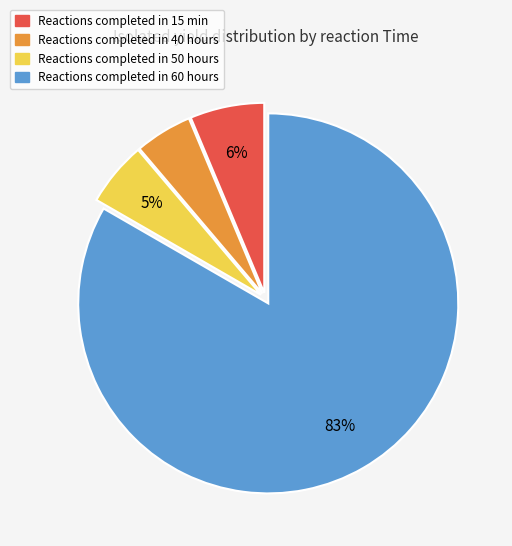

To the nearest percent, what is the average slice percentage?

25%